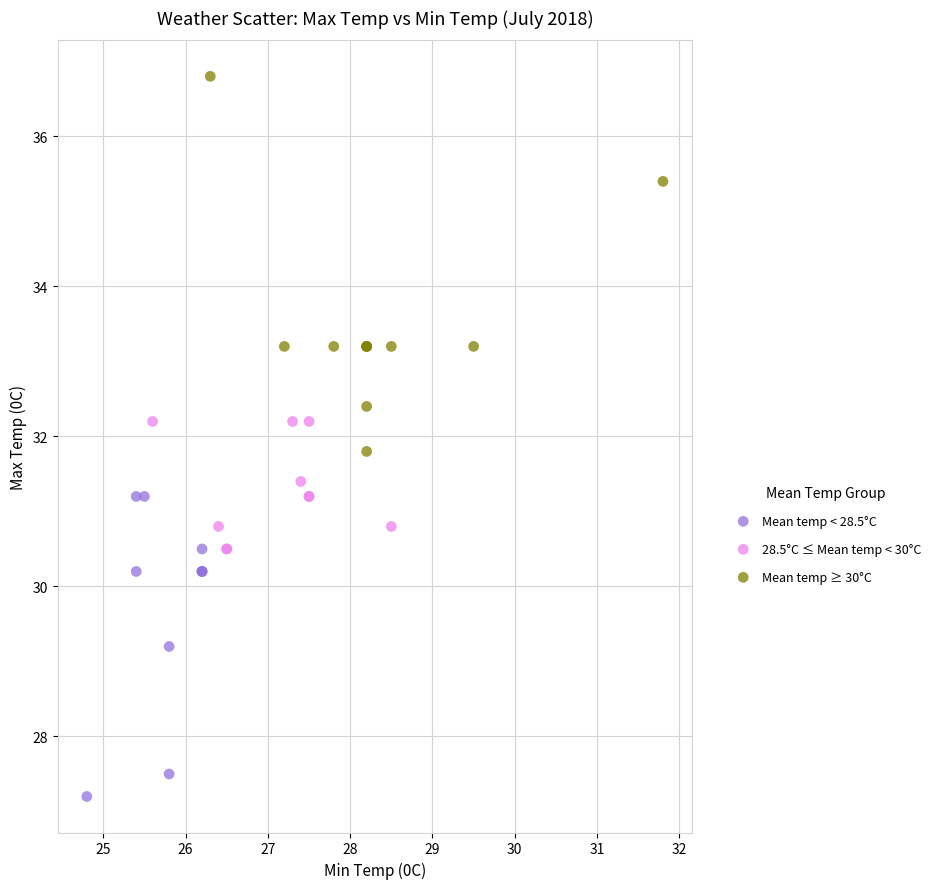

Which series has the largest Y range (max minus min)?

Mean temp ≥ 30°C